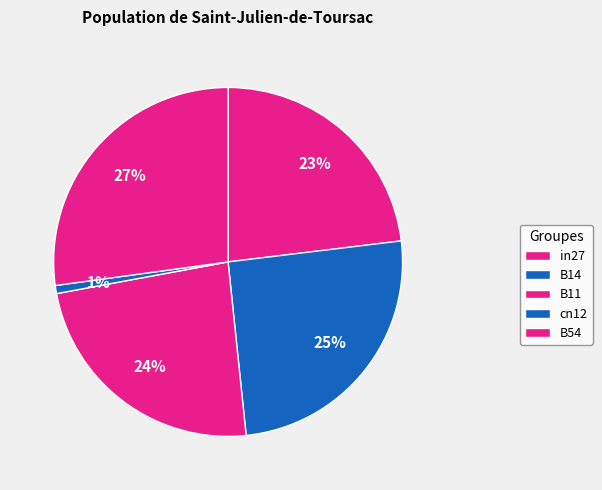

To the nearest percent, what is the combined percentage of B14 and B11?

49%